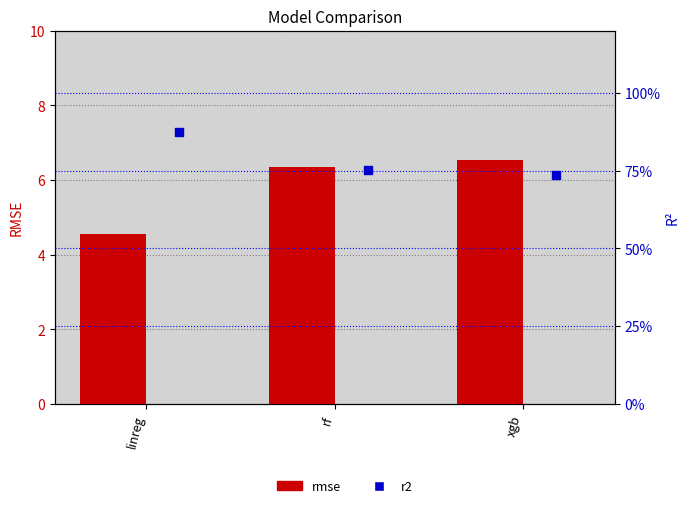

What is the total value across all series at linreg?

5.4